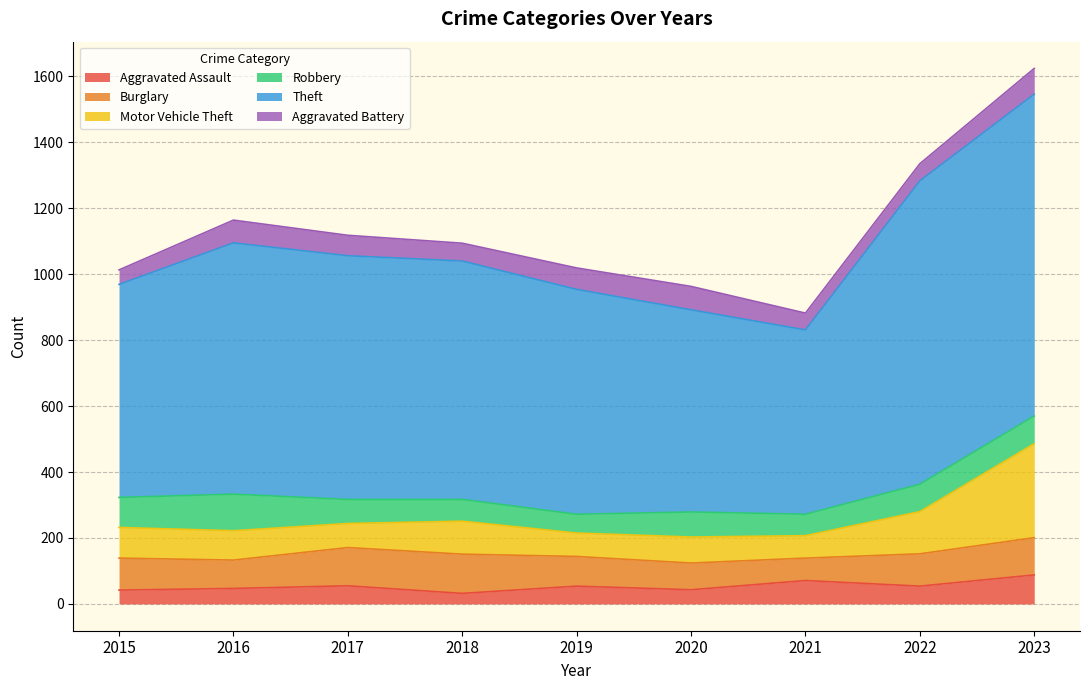

True or false: Theft has a value of 723 at 2018.

True